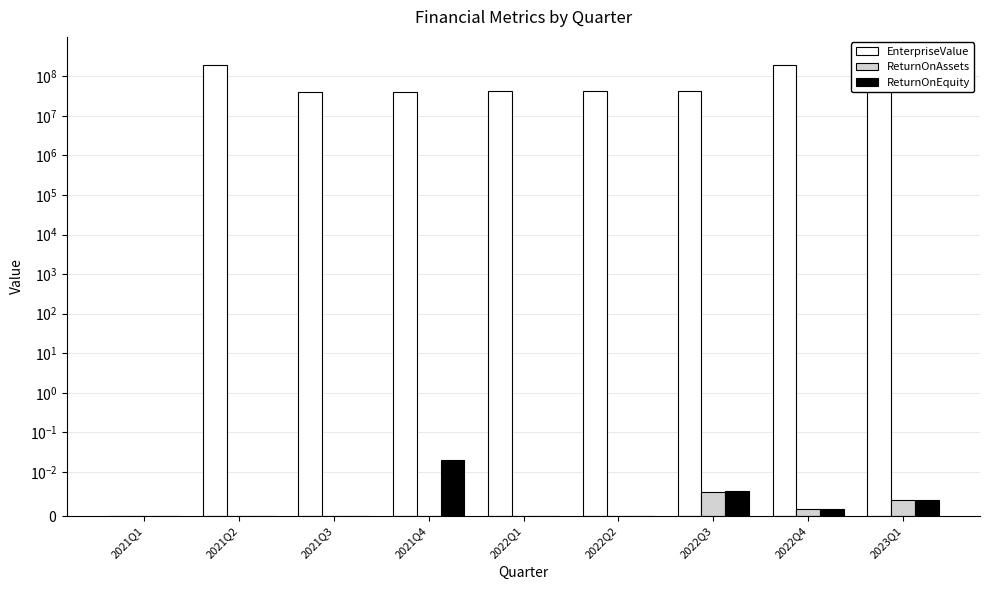

What is the smallest value displayed?

-0.4